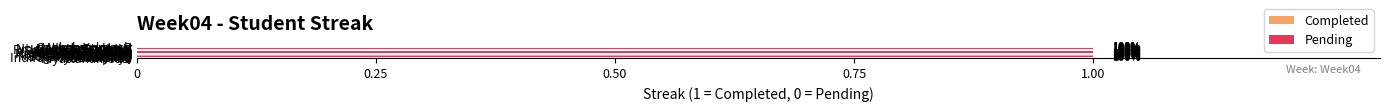

The Pending series shows 0 at Prasanth Govindaraj. True or false?

False